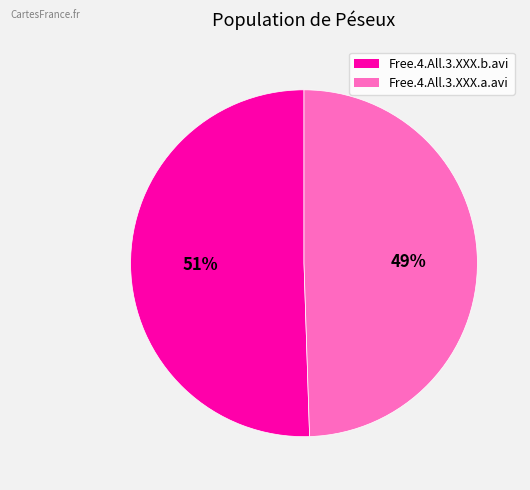

Which slice represents more than half of the pie?

Free.4.All.3.XXX.b.avi